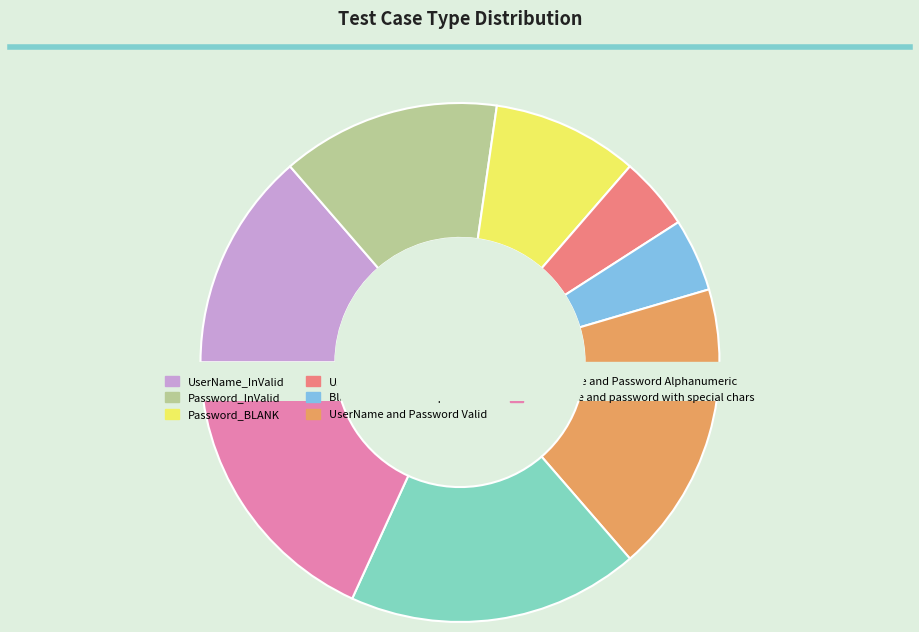

To the nearest percent, what is the average slice percentage?

12%